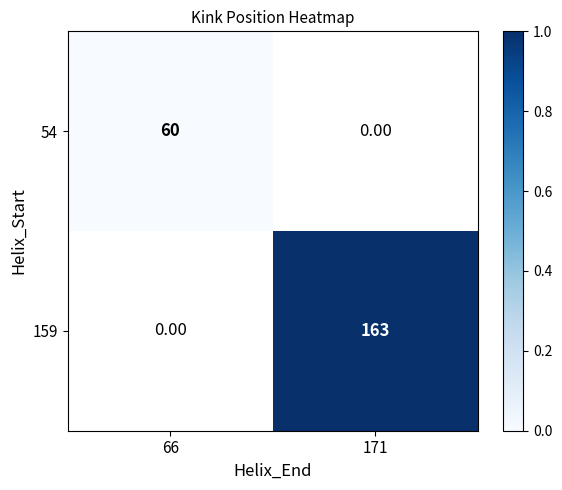

At how many categories does at least one series exceed 0?

1